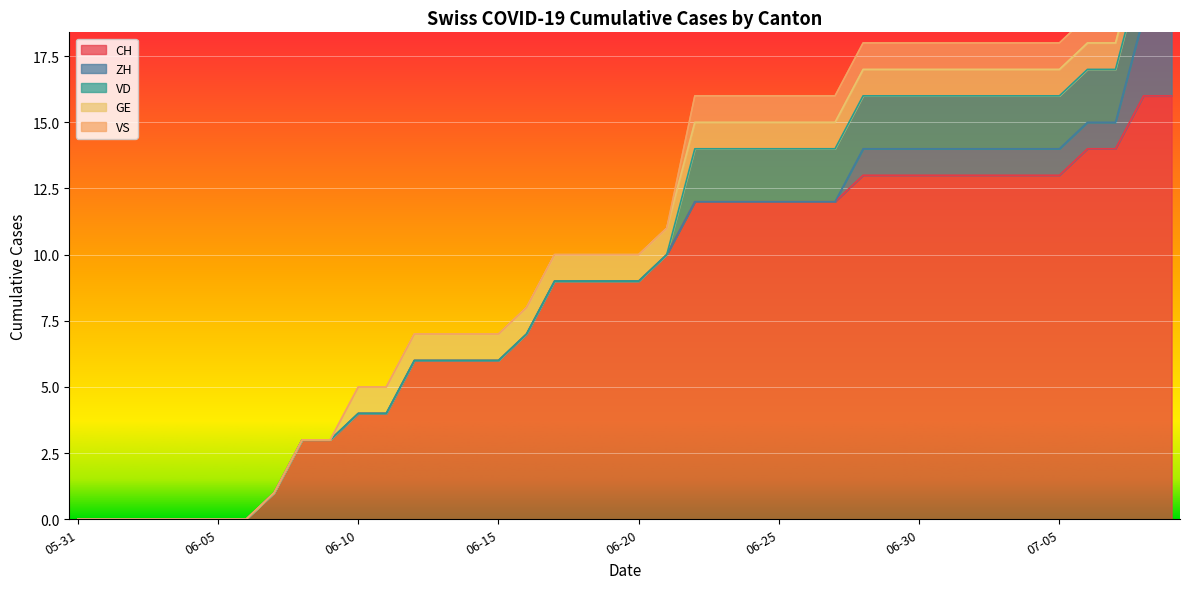

Reading left to right, list all the values displayed in this chart.

CH: 2020-05-31=0	2020-06-01=0	2020-06-02=0	2020-06-03=0	2020-06-04=0	2020-06-05=0	2020-06-06=0	2020-06-07=1	2020-06-08=3	2020-06-09=3	2020-06-10=4	2020-06-11=4	2020-06-12=6	2020-06-13=6	2020-06-14=6	2020-06-15=6	2020-06-16=7	2020-06-17=9	2020-06-18=9	2020-06-19=9	2020-06-20=9	2020-06-21=10	2020-06-22=12	2020-06-23=12	2020-06-24=12	2020-06-25=12	2020-06-26=12	2020-06-27=12	2020-06-28=13	2020-06-29=13	2020-06-30=13	2020-07-01=13	2020-07-02=13	2020-07-03=13	2020-07-04=13	2020-07-05=13	2020-07-06=14	2020-07-07=14	2020-07-08=16	2020-07-09=16
ZH: 2020-05-31=0	2020-06-01=0	2020-06-02=0	2020-06-03=0	2020-06-04=0	2020-06-05=0	2020-06-06=0	2020-06-07=0	2020-06-08=0	2020-06-09=0	2020-06-10=0	2020-06-11=0	2020-06-12=0	2020-06-13=0	2020-06-14=0	2020-06-15=0	2020-06-16=0	2020-06-17=0	2020-06-18=0	2020-06-19=0	2020-06-20=0	2020-06-21=0	2020-06-22=0	2020-06-23=0	2020-06-24=0	2020-06-25=0	2020-06-26=0	2020-06-27=0	2020-06-28=1	2020-06-29=1	2020-06-30=1	2020-07-01=1	2020-07-02=1	2020-07-03=1	2020-07-04=1	2020-07-05=1	2020-07-06=1	2020-07-07=1	2020-07-08=3	2020-07-09=3
VD: 2020-05-31=0	2020-06-01=0	2020-06-02=0	2020-06-03=0	2020-06-04=0	2020-06-05=0	2020-06-06=0	2020-06-07=0	2020-06-08=0	2020-06-09=0	2020-06-10=0	2020-06-11=0	2020-06-12=0	2020-06-13=0	2020-06-14=0	2020-06-15=0	2020-06-16=0	2020-06-17=0	2020-06-18=0	2020-06-19=0	2020-06-20=0	2020-06-21=0	2020-06-22=2	2020-06-23=2	2020-06-24=2	2020-06-25=2	2020-06-26=2	2020-06-27=2	2020-06-28=2	2020-06-29=2	2020-06-30=2	2020-07-01=2	2020-07-02=2	2020-07-03=2	2020-07-04=2	2020-07-05=2	2020-07-06=2	2020-07-07=2	2020-07-08=2	2020-07-09=2
GE: 2020-05-31=0	2020-06-01=0	2020-06-02=0	2020-06-03=0	2020-06-04=0	2020-06-05=0	2020-06-06=0	2020-06-07=0	2020-06-08=0	2020-06-09=0	2020-06-10=1	2020-06-11=1	2020-06-12=1	2020-06-13=1	2020-06-14=1	2020-06-15=1	2020-06-16=1	2020-06-17=1	2020-06-18=1	2020-06-19=1	2020-06-20=1	2020-06-21=1	2020-06-22=1	2020-06-23=1	2020-06-24=1	2020-06-25=1	2020-06-26=1	2020-06-27=1	2020-06-28=1	2020-06-29=1	2020-06-30=1	2020-07-01=1	2020-07-02=1	2020-07-03=1	2020-07-04=1	2020-07-05=1	2020-07-06=1	2020-07-07=1	2020-07-08=1	2020-07-09=1
VS: 2020-05-31=0	2020-06-01=0	2020-06-02=0	2020-06-03=0	2020-06-04=0	2020-06-05=0	2020-06-06=0	2020-06-07=0	2020-06-08=0	2020-06-09=0	2020-06-10=0	2020-06-11=0	2020-06-12=0	2020-06-13=0	2020-06-14=0	2020-06-15=0	2020-06-16=0	2020-06-17=0	2020-06-18=0	2020-06-19=0	2020-06-20=0	2020-06-21=0	2020-06-22=1	2020-06-23=1	2020-06-24=1	2020-06-25=1	2020-06-26=1	2020-06-27=1	2020-06-28=1	2020-06-29=1	2020-06-30=1	2020-07-01=1	2020-07-02=1	2020-07-03=1	2020-07-04=1	2020-07-05=1	2020-07-06=1	2020-07-07=1	2020-07-08=1	2020-07-09=1